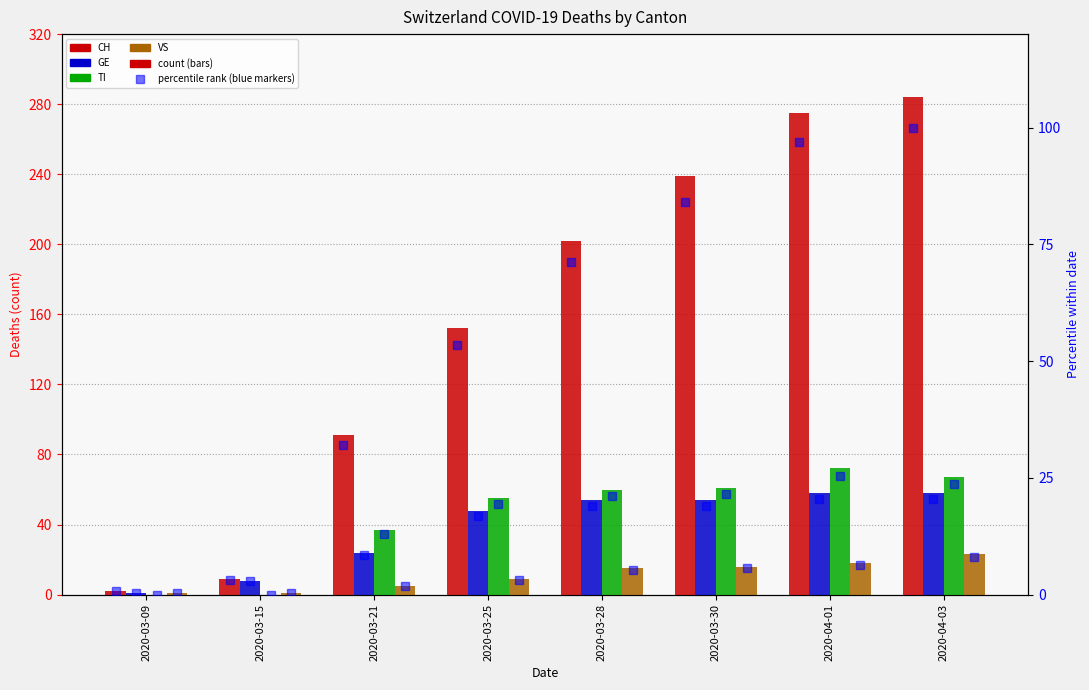

Reading left to right, what are all the values shown in this chart?

CH: 2020-03-09=2	2020-03-15=9	2020-03-21=91	2020-03-25=152	2020-03-28=202	2020-03-30=239	2020-04-01=275	2020-04-03=284
GE: 2020-03-09=1	2020-03-15=8	2020-03-21=24	2020-03-25=48	2020-03-28=54	2020-03-30=54	2020-04-01=58	2020-04-03=58
TI: 2020-03-09=0	2020-03-15=0	2020-03-21=37	2020-03-25=55	2020-03-28=60	2020-03-30=61	2020-04-01=72	2020-04-03=67
VS: 2020-03-09=1	2020-03-15=1	2020-03-21=5	2020-03-25=9	2020-03-28=15	2020-03-30=16	2020-04-01=18	2020-04-03=23